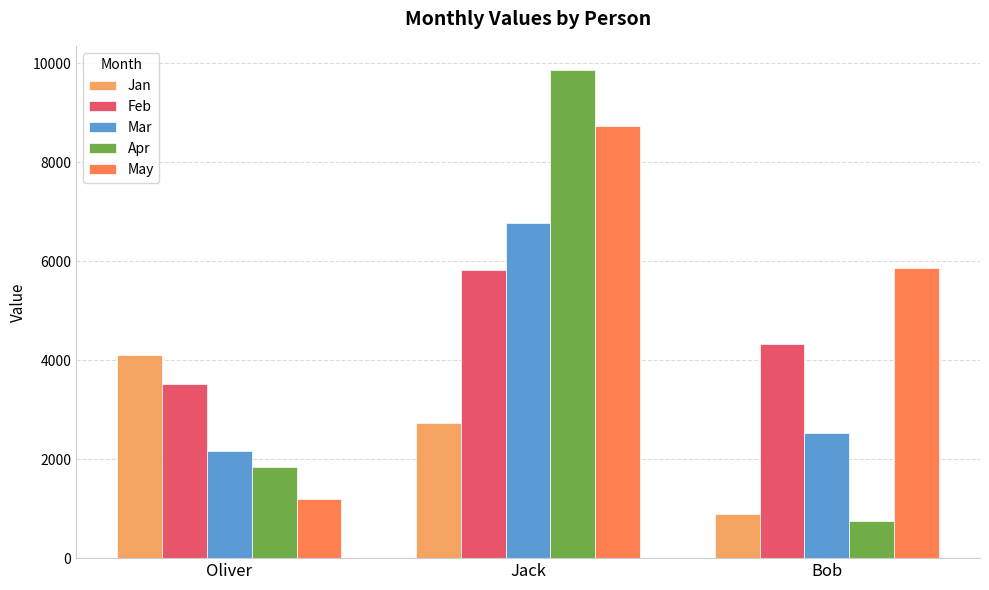

List the series in order of their peak value, lowest first.

Jan, Feb, Mar, May, Apr